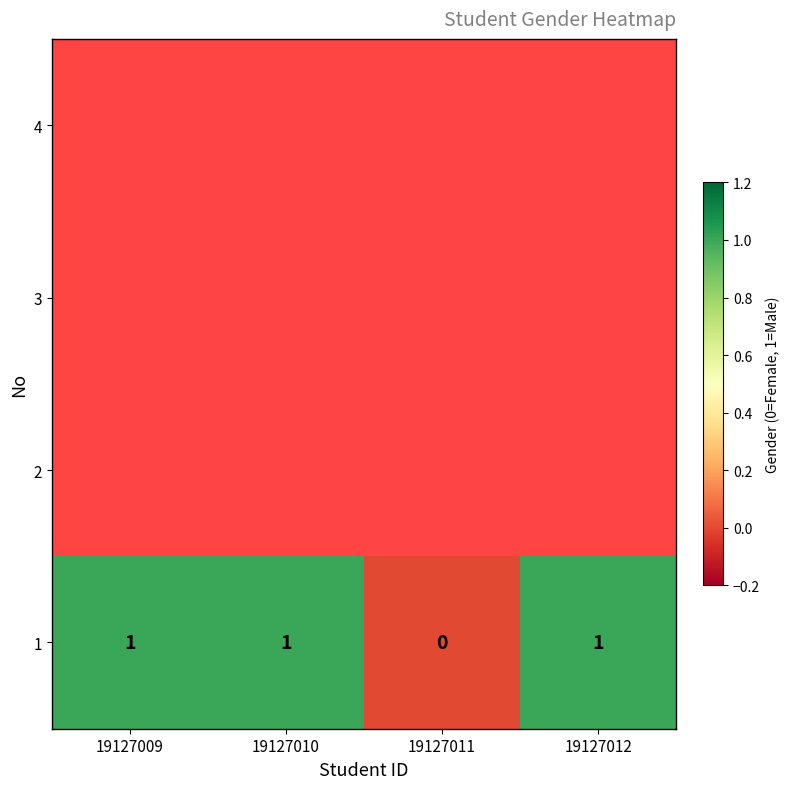

What is the sum of all values?

3